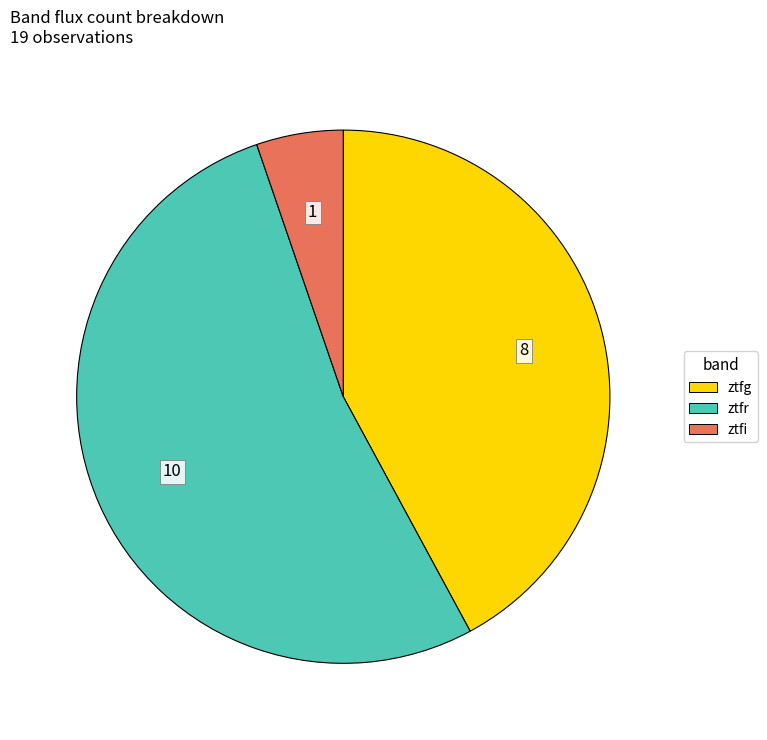

The ztfg slice represents 33% of the pie. True or false?

False